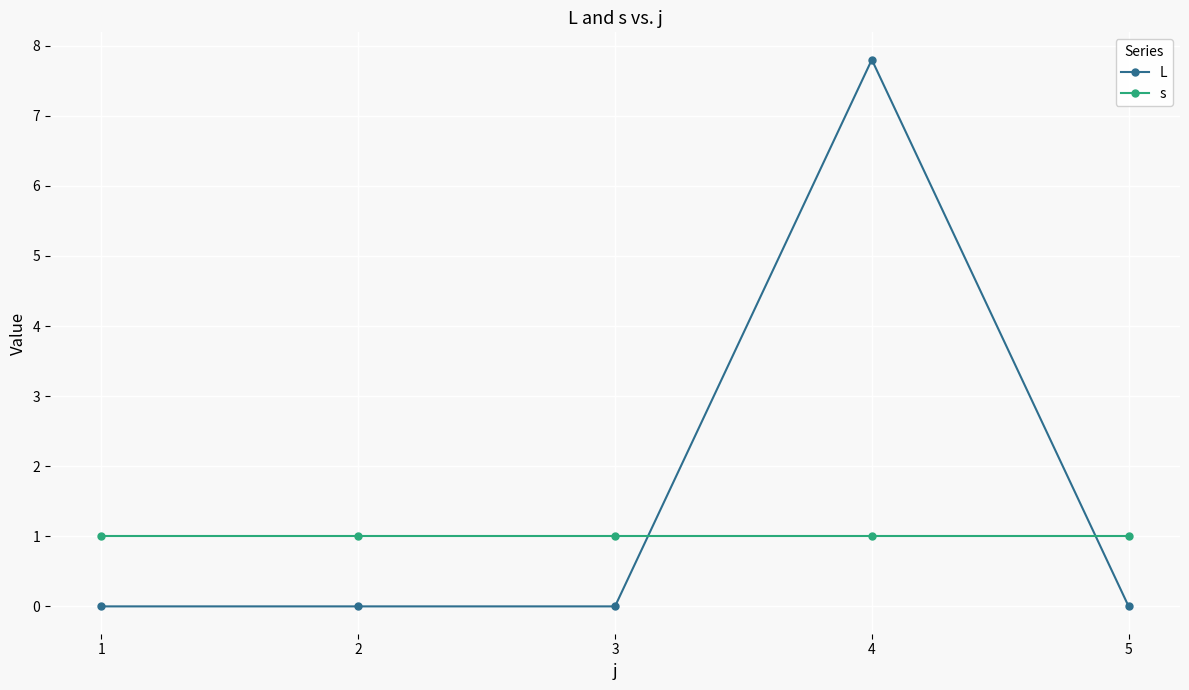

What are all the series names shown in the legend?

L, s